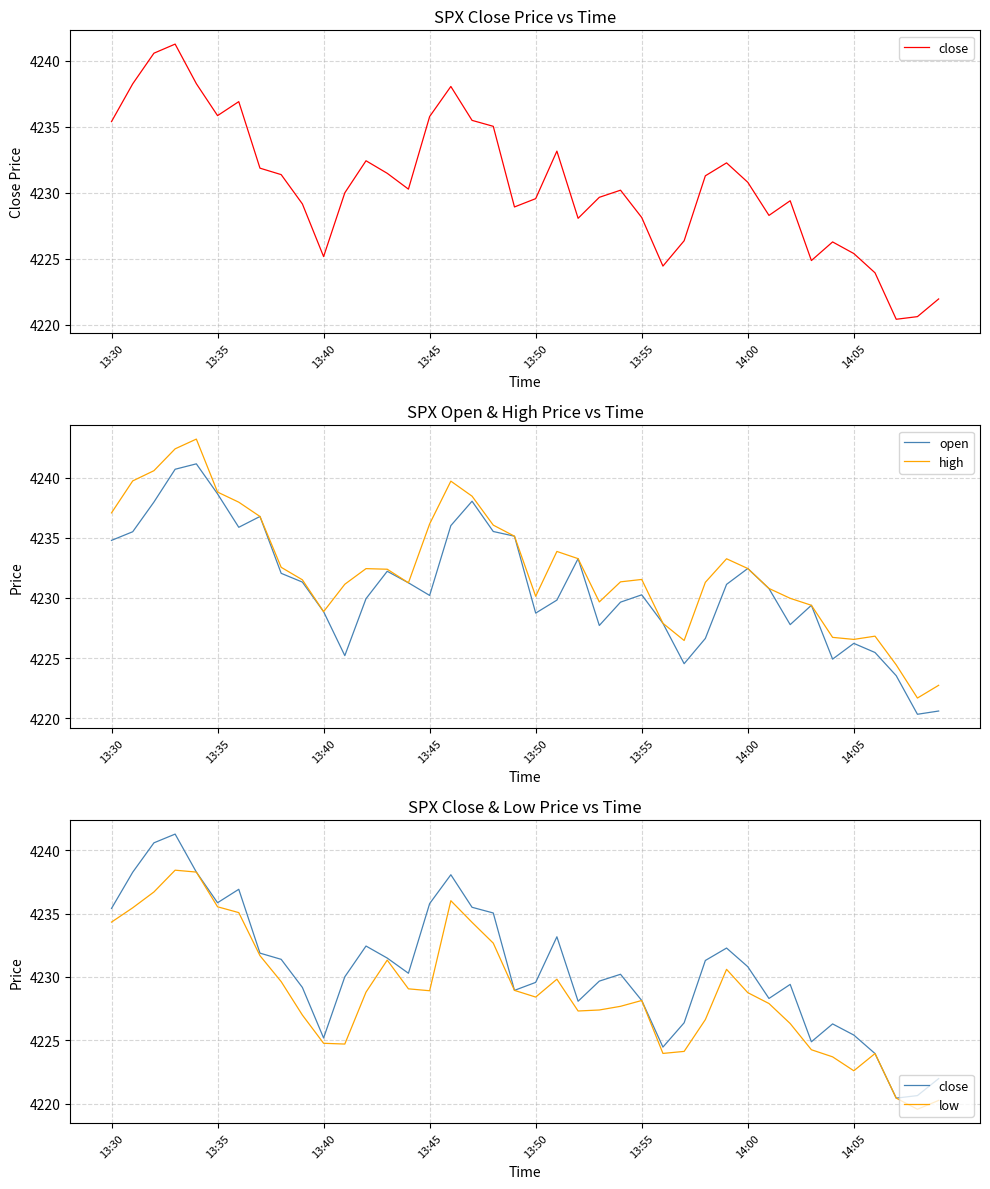

Between 38 and 17, which is larger?

17